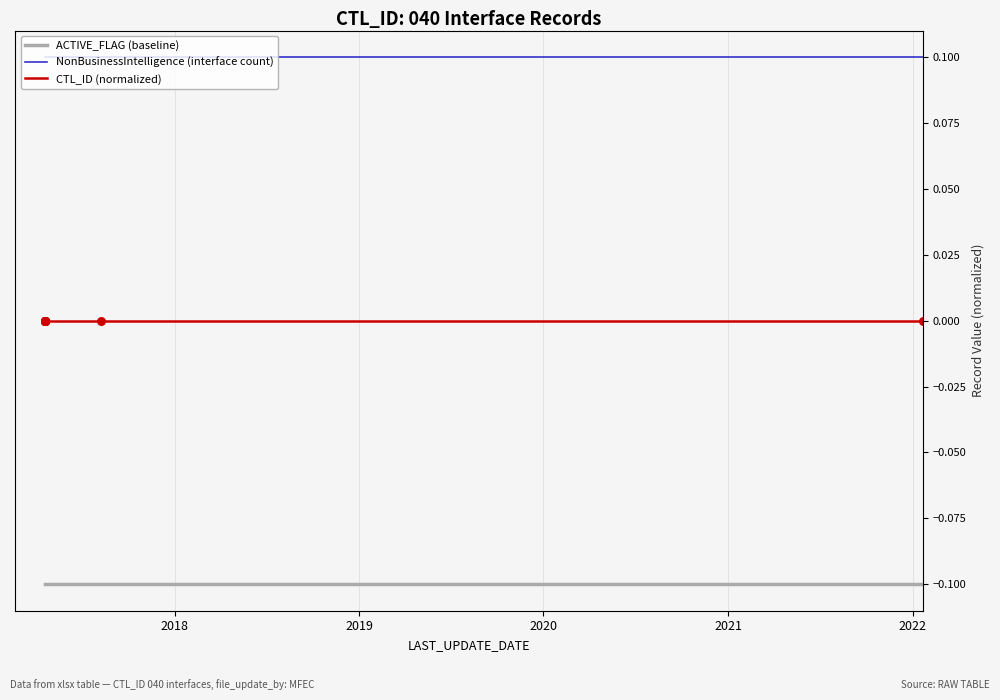

Which series contains the highest Y value?

NonBusinessIntelligence (interface count)